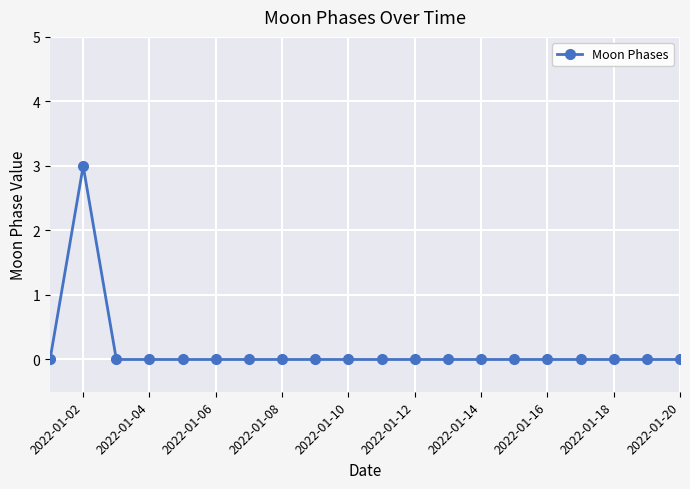

True or false: the data has more than 0 interior local peaks.

True